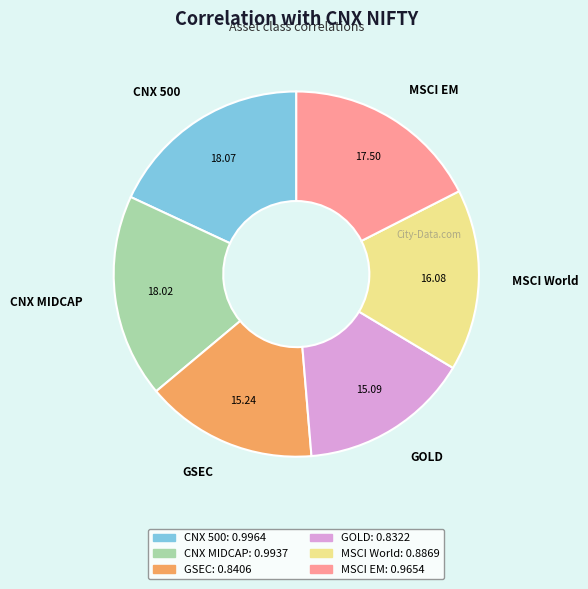

Combined, do CNX MIDCAP and CNX 500 account for over 50%?

No